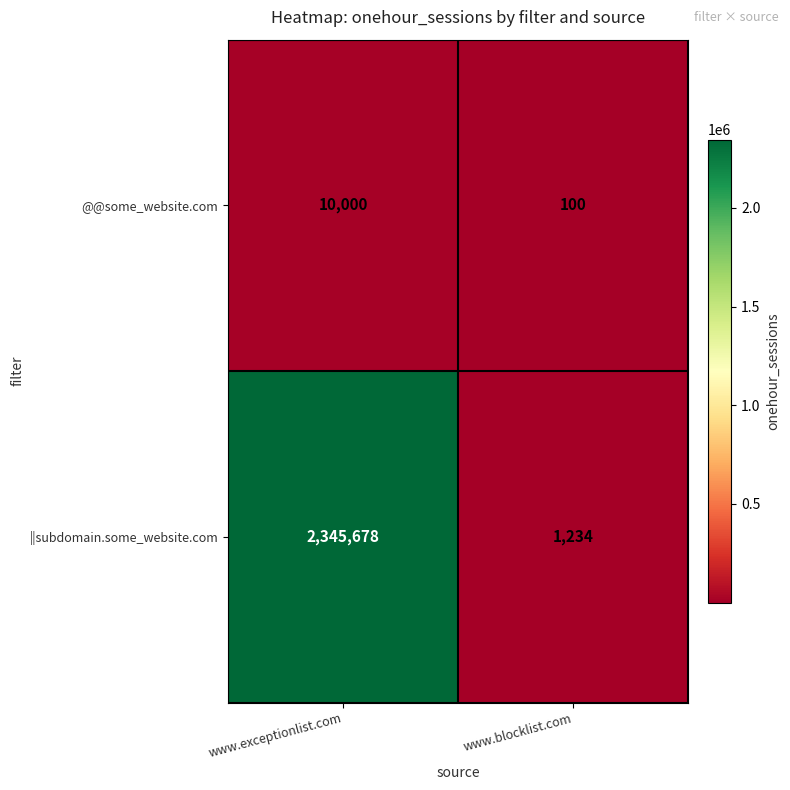

The @@some_website.com series shows 100 at www.blocklist.com. True or false?

True